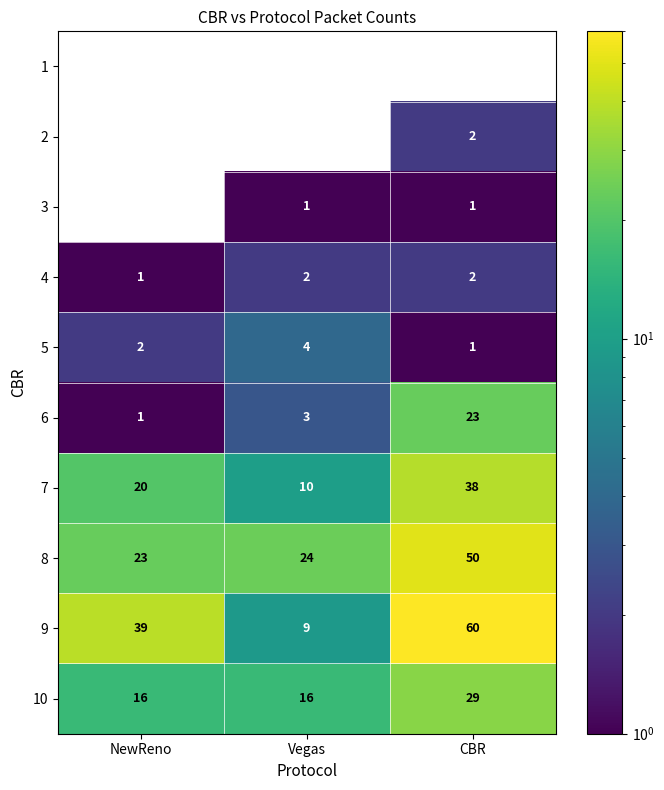

Where is 7 nearest to the value 24?

NewReno